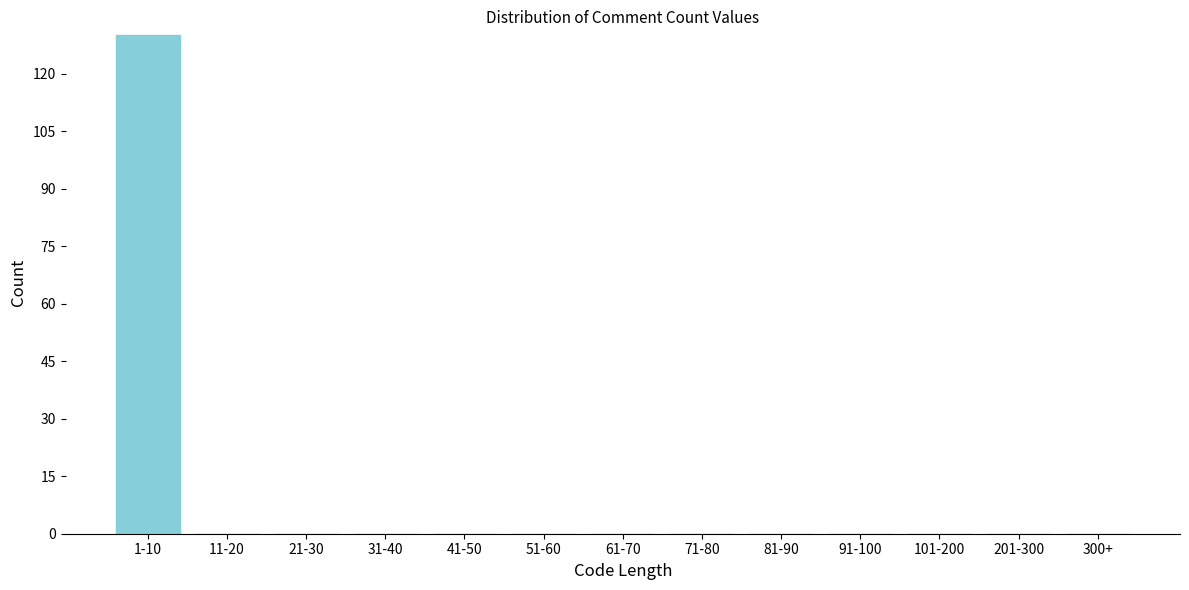

Reading left to right, list all the values displayed in this chart.

1-10=130	11-20=0	21-30=0	31-40=0	41-50=0	51-60=0	61-70=0	71-80=0	81-90=0	91-100=0	101-200=0	201-300=0	300+=0